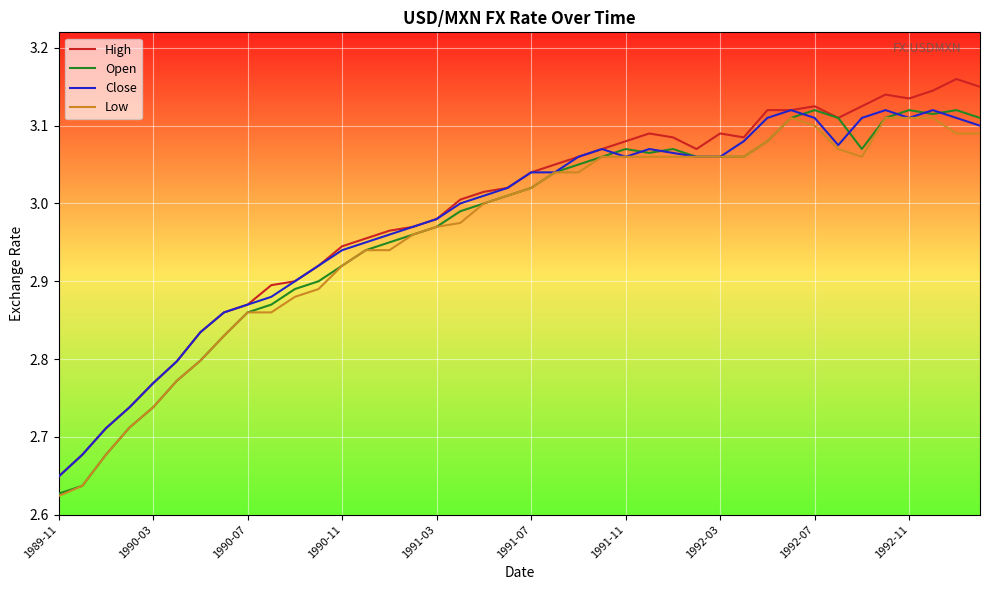

Where does the Close series first go above 3?

18